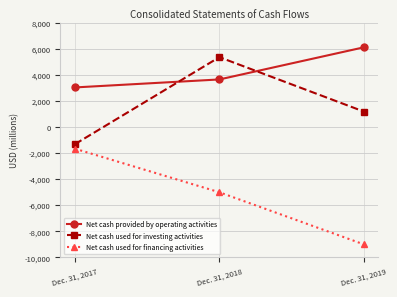

Which category has the highest value in the Net cash used for financing activities series?

Dec. 31, 2017